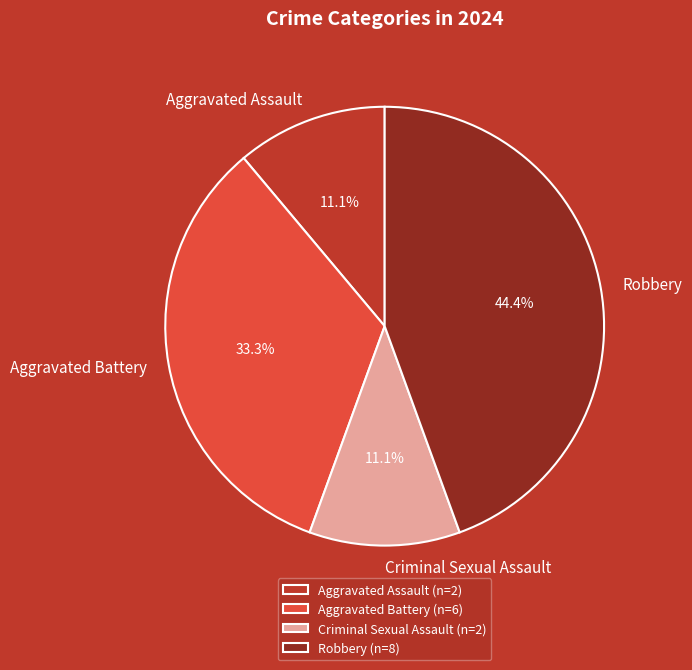

To the nearest percent, what is the difference between the Aggravated Battery and Robbery slice percentages?

11%